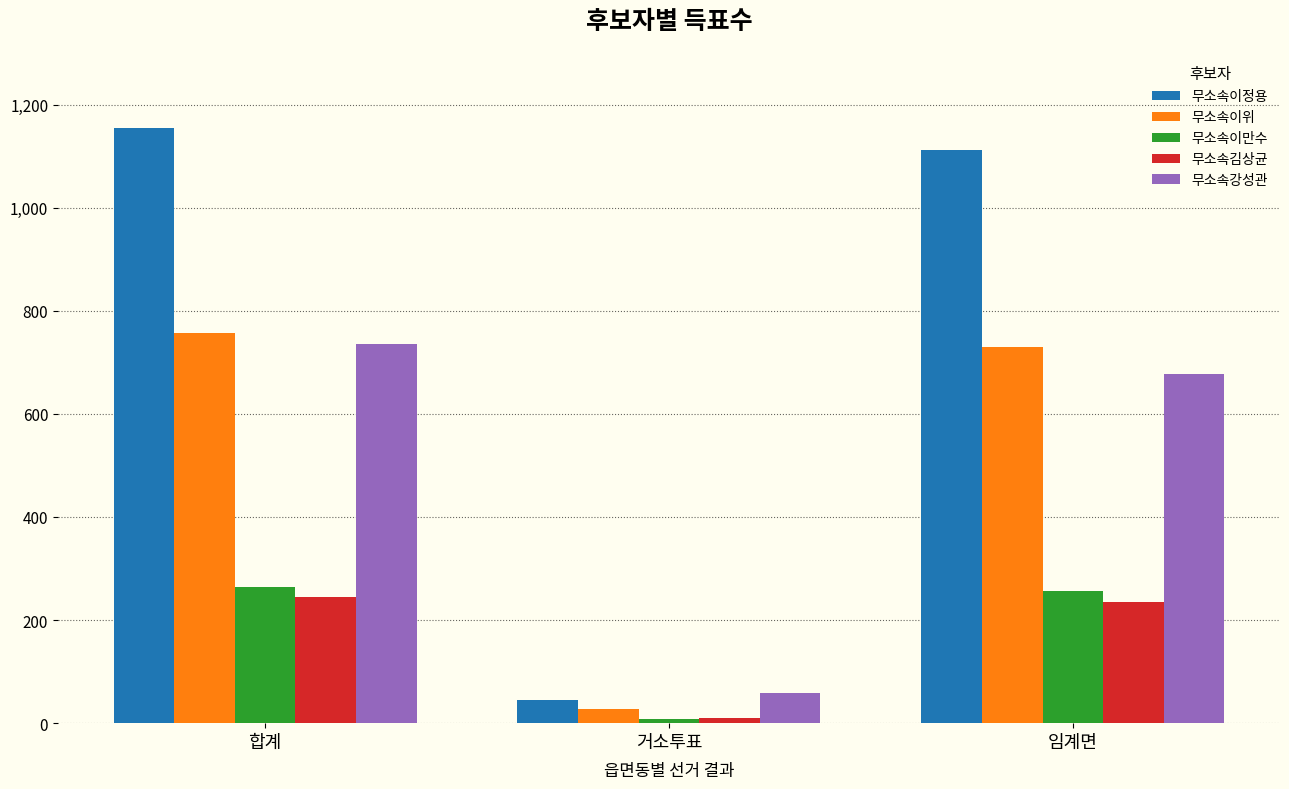

What is the sum of all 무소속이만수 values?

528